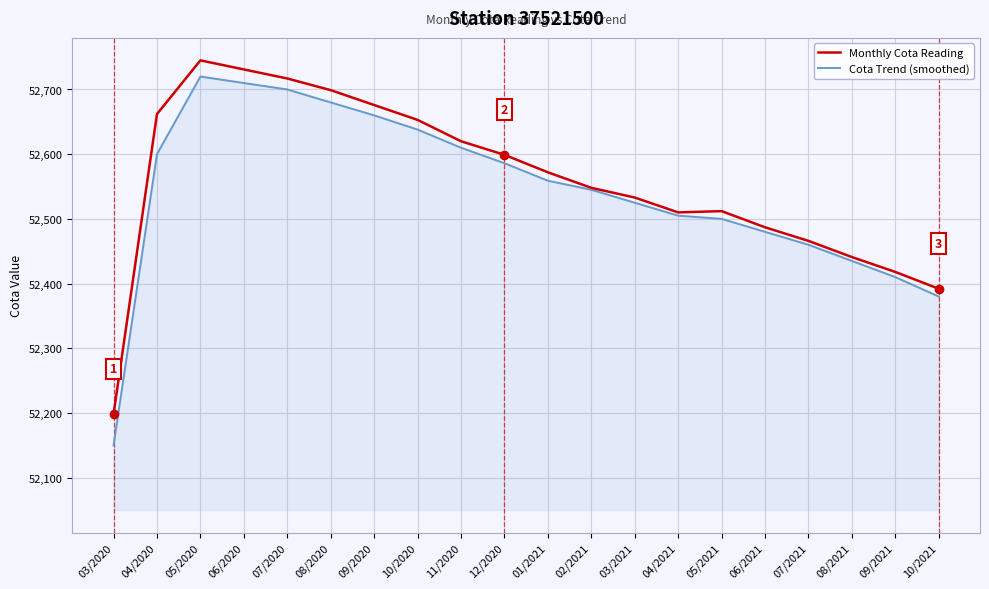

The Cota Trend (smoothed) series shows 52559 at 01/2021. True or false?

True